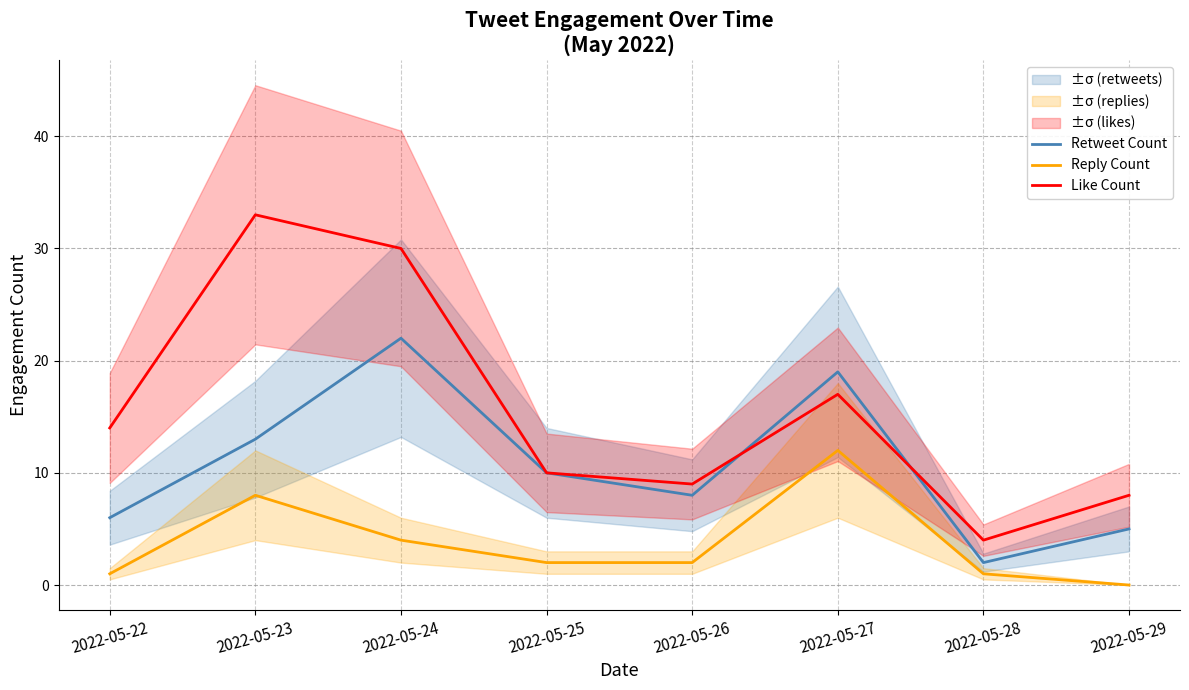

Is the value of Reply Count at 2022-05-22 greater than the value of Like Count at 2022-05-28?

No